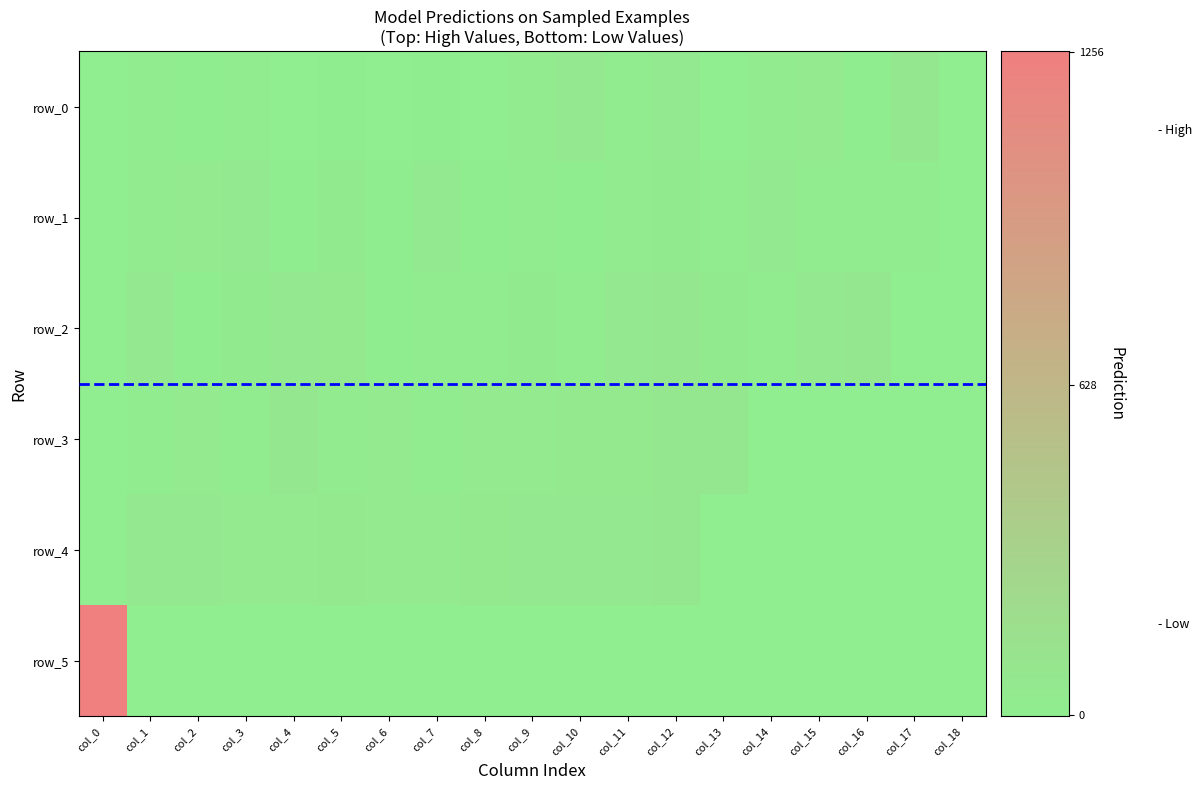

The value of row_3 at col_16 is -45. True or false?

False